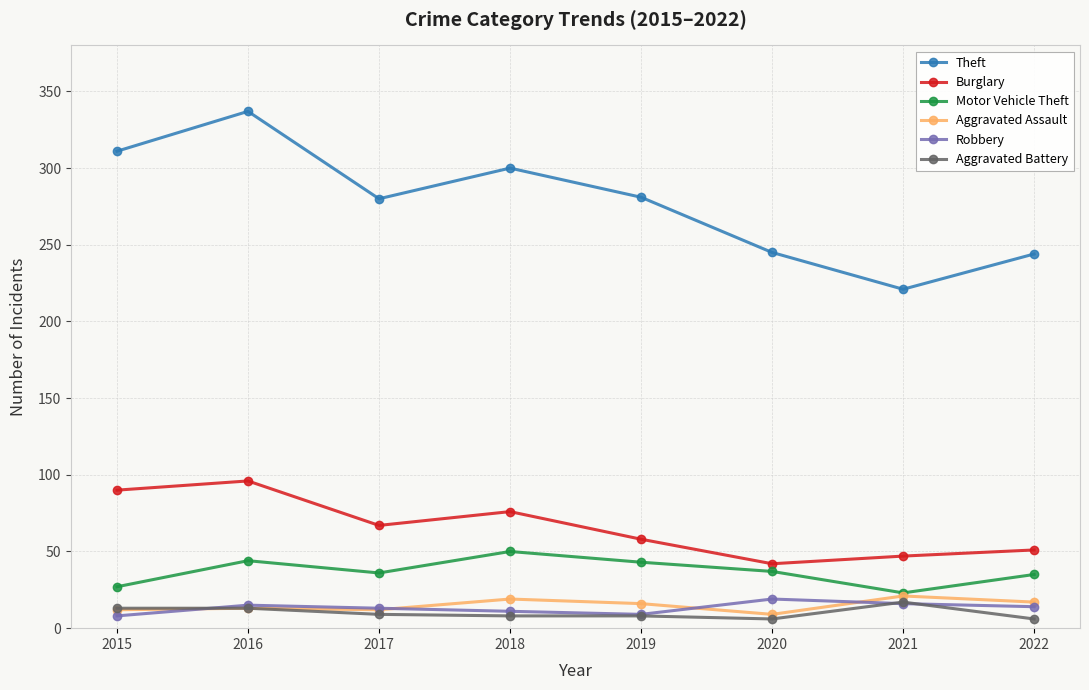

At which category does the chart reach its peak across all series?

2016